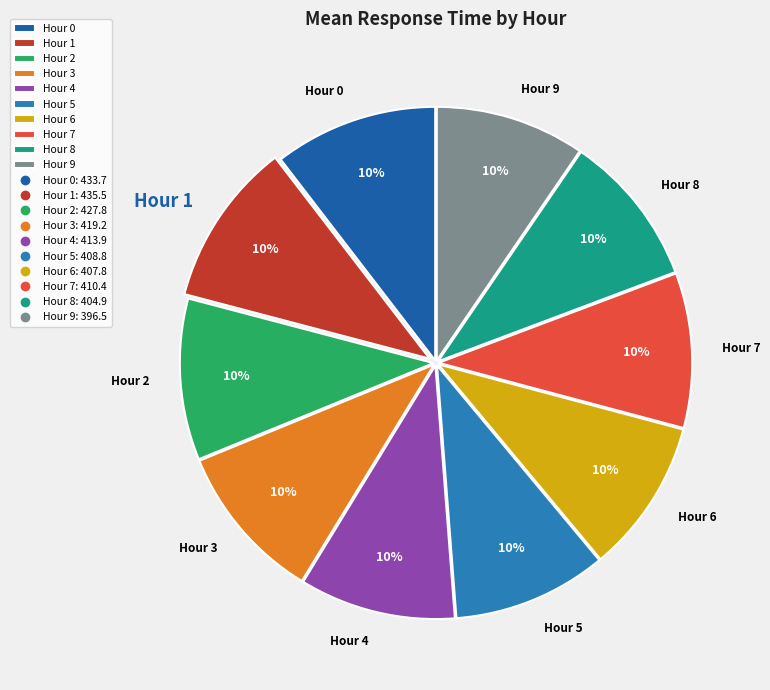

Does Hour 7 account for over 50% of the chart?

No